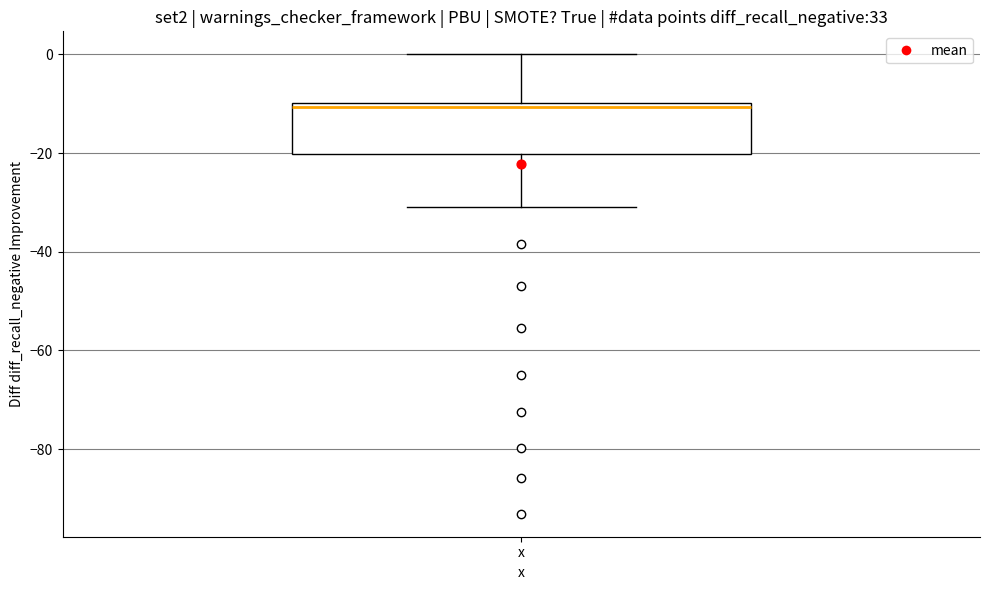

Read this box plot against the y-axis: the position of the median line, the range covered by the box, and the ends of both whiskers. The values are not printed on the chart, so give them approximately, as read against the axis.

median -10 (just below the box's upper edge), box -20 to -10, whiskers -30 to 0